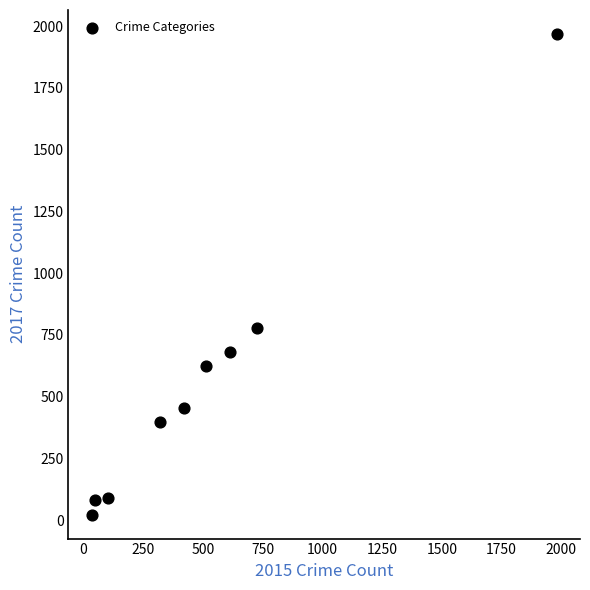

What Y value in the scatter plot is closest to 995?

780